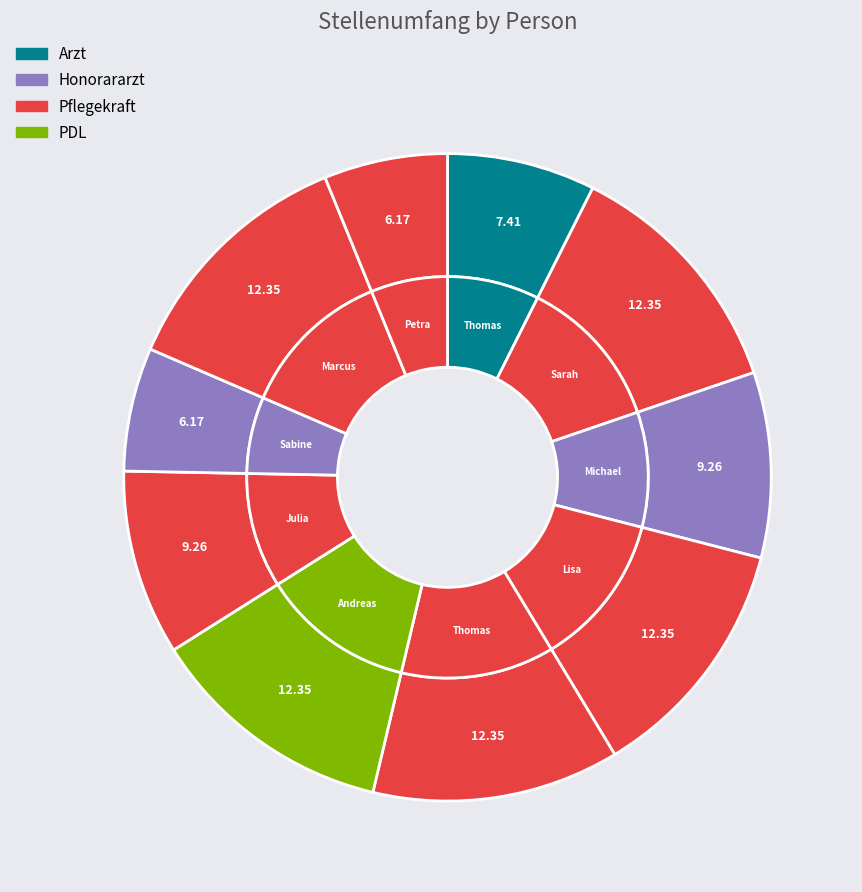

Do Julia and Dr. Sabine together represent more than half of the pie?

No